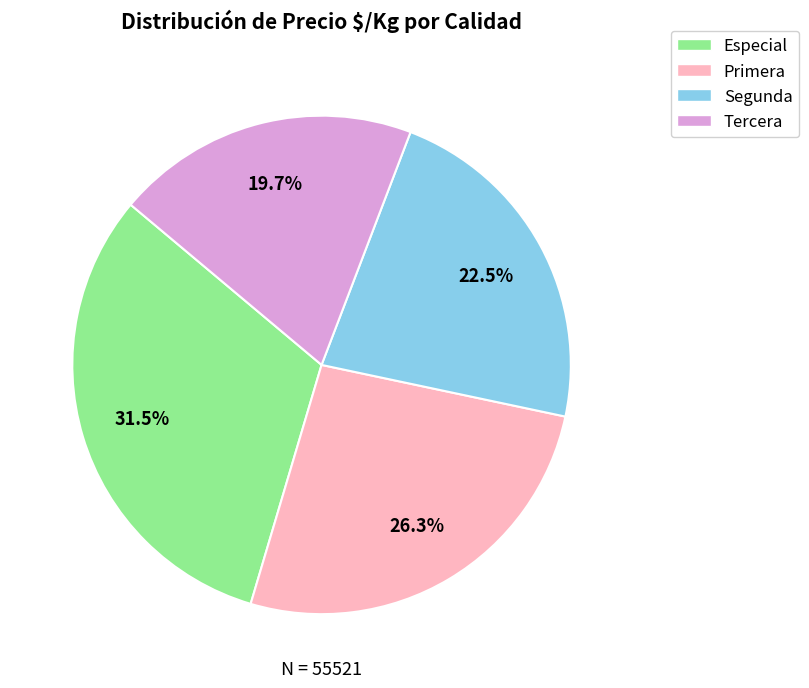

Which category has the smallest portion of the pie?

Tercera